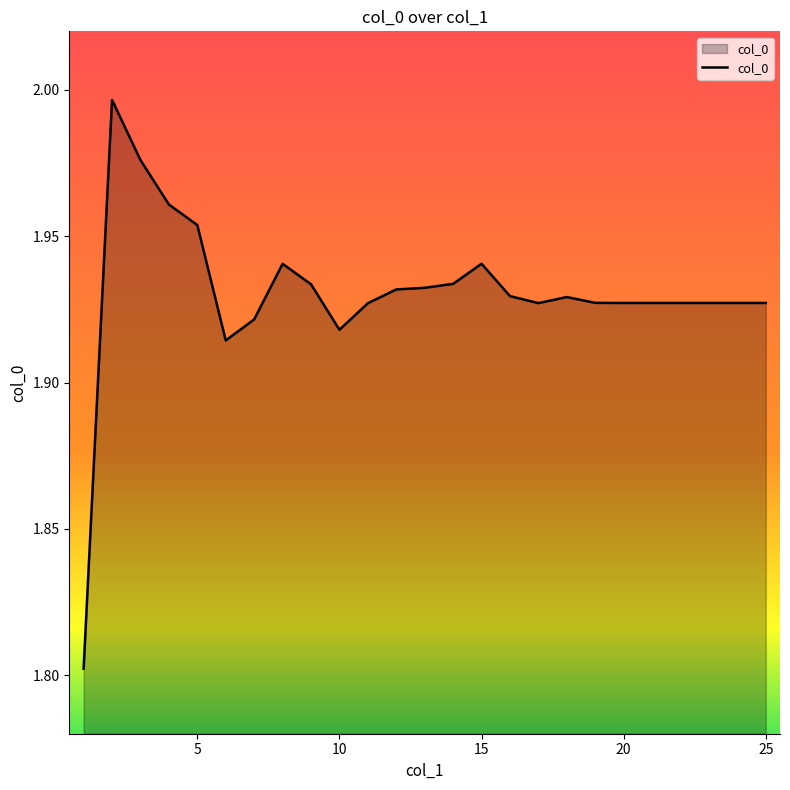

What is the minimum value shown in the chart?

1.8